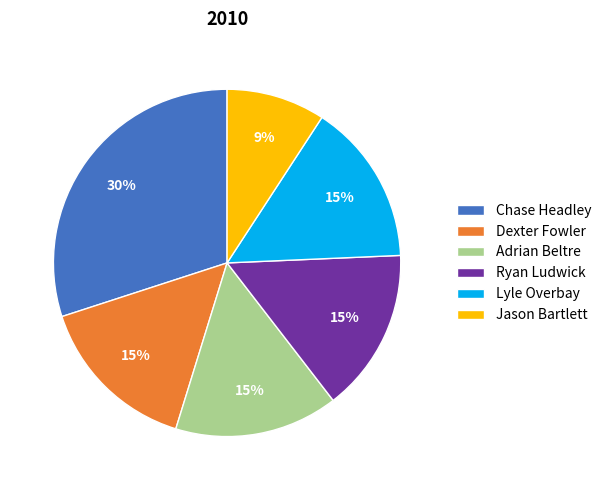

Which has a higher value, Chase Headley or Jason Bartlett?

Chase Headley